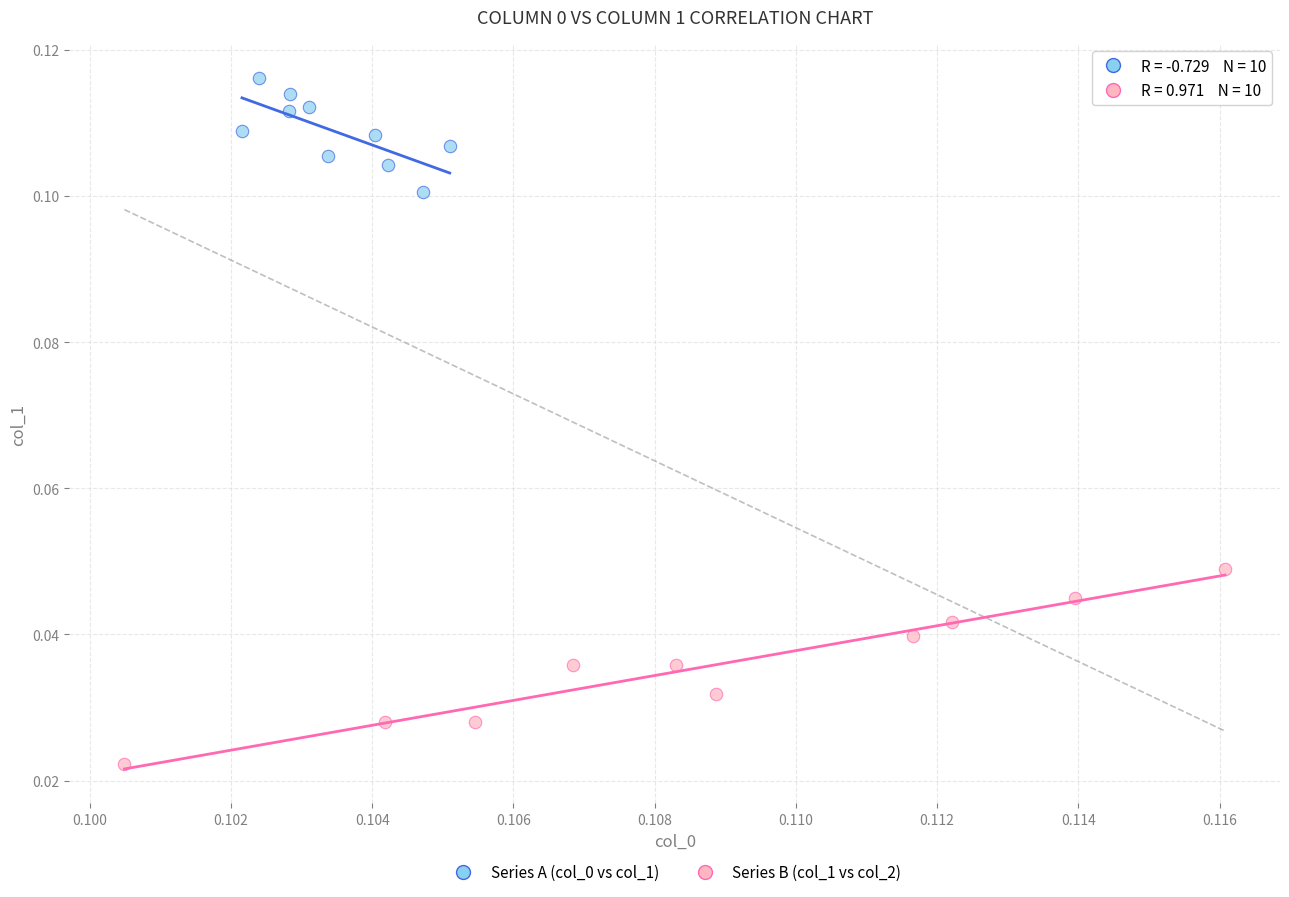

Which series has the largest Y range (max minus min)?

Series B (col_1 vs col_2)